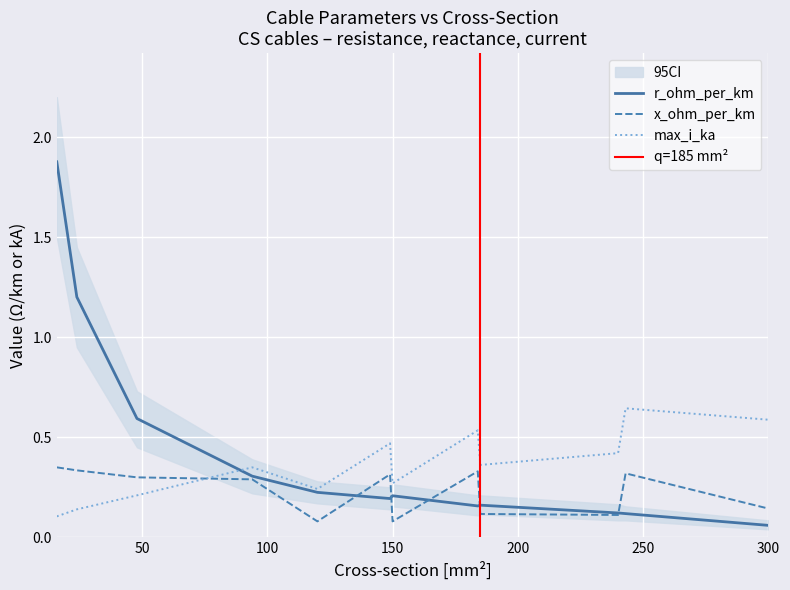

What is the difference between the highest and lowest values at 149?

0.3